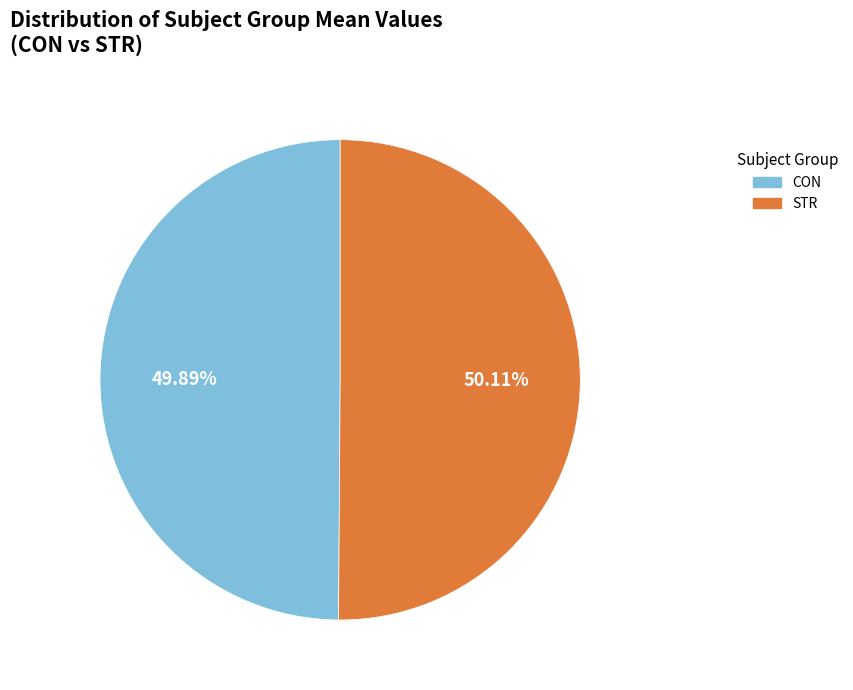

Approximately how many times larger is the value at STR compared to CON?

1.0